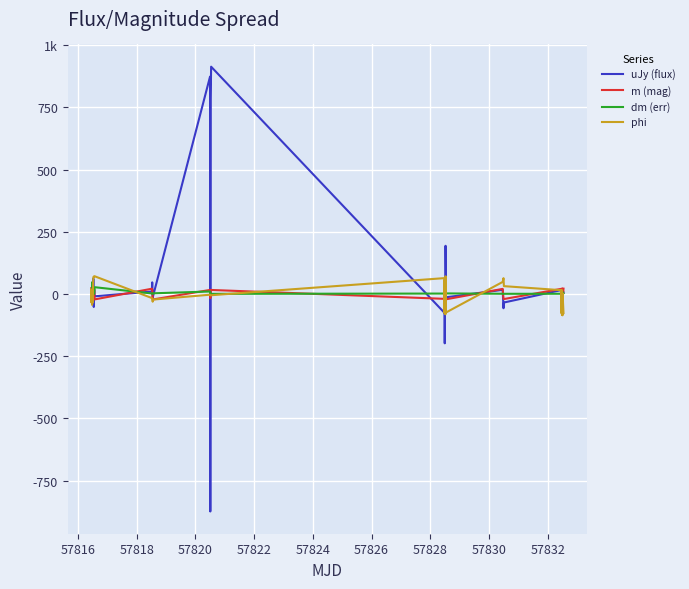

What is the difference between the second highest and second lowest values in the m (mag) series?

46.0